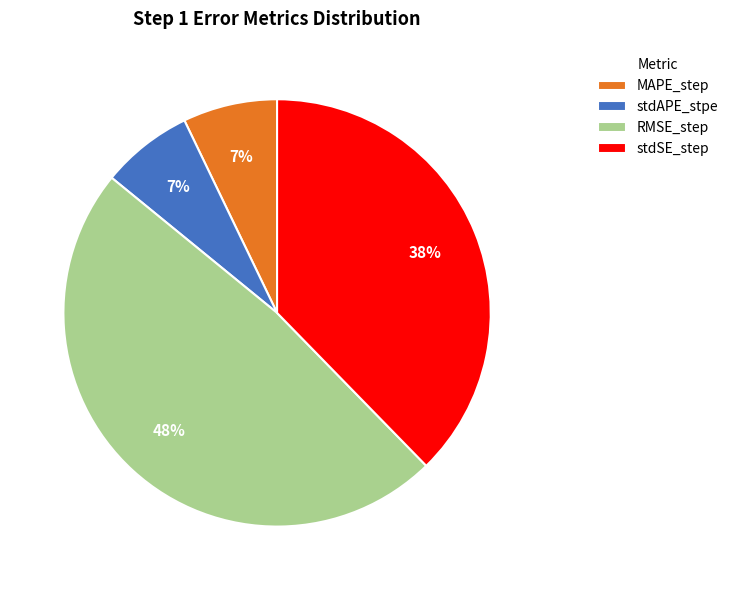

What is the largest slice in the pie chart?

RMSE_step